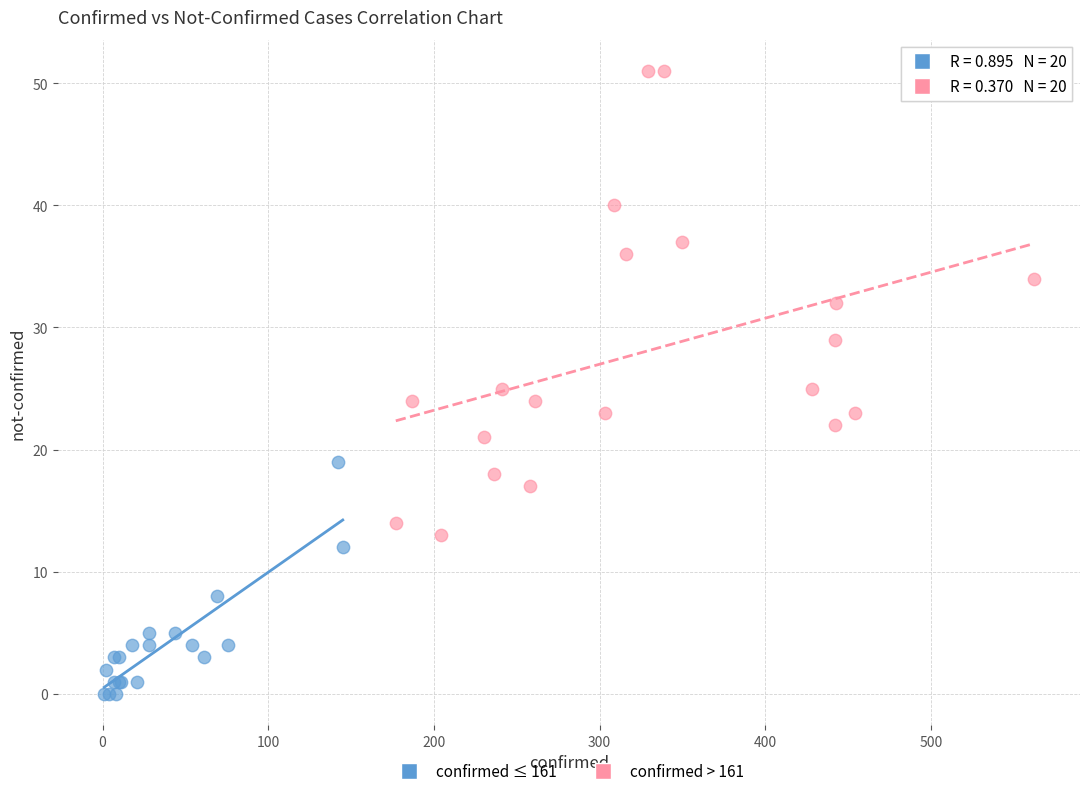

Which series has the largest Y range (max minus min)?

confirmed > 161